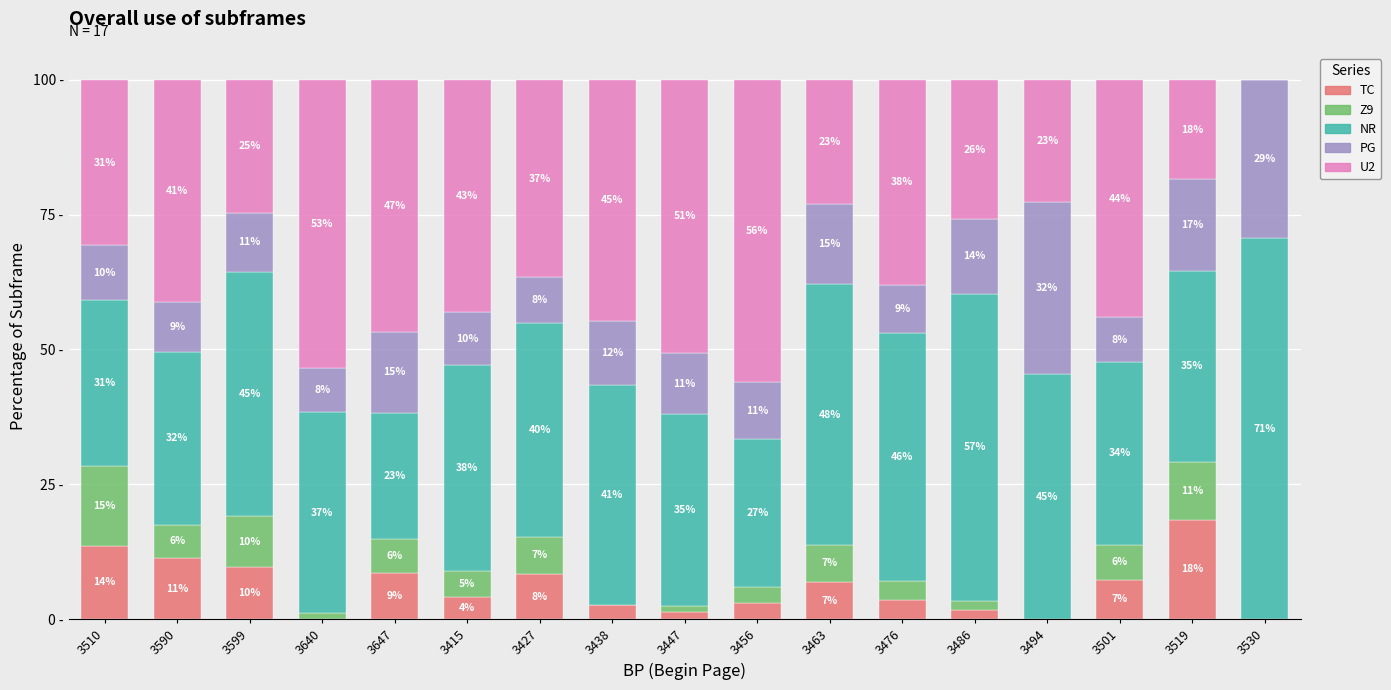

Between 3447 and 3494, which is larger?

3447